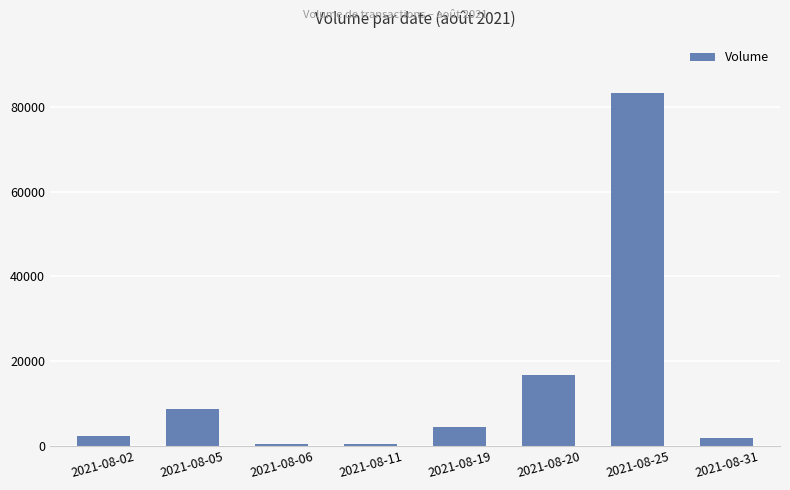

Where is the data nearest to the value 41784?

2021-08-20